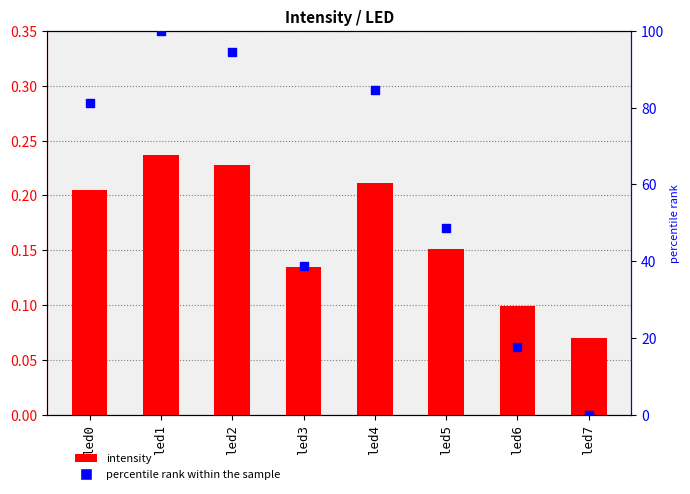

What is the total value across all series at led4?

84.9